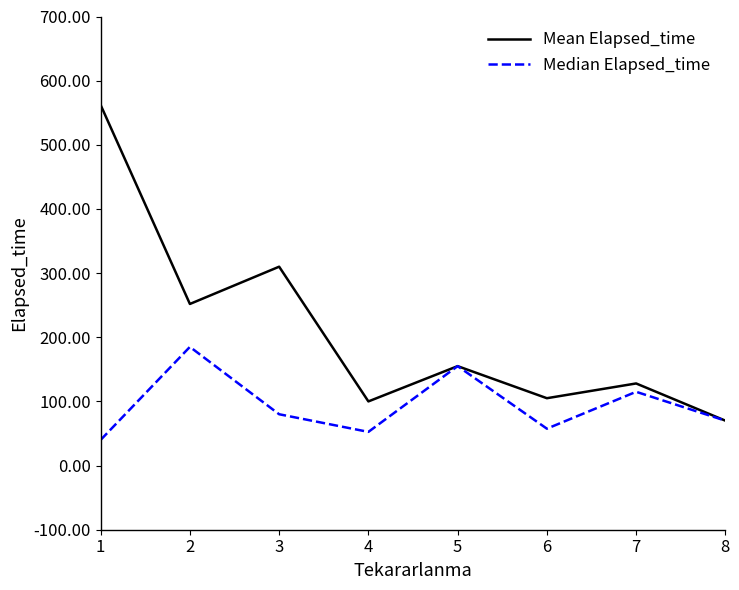

What is the average value of the Median Elapsed_time series?

94.4